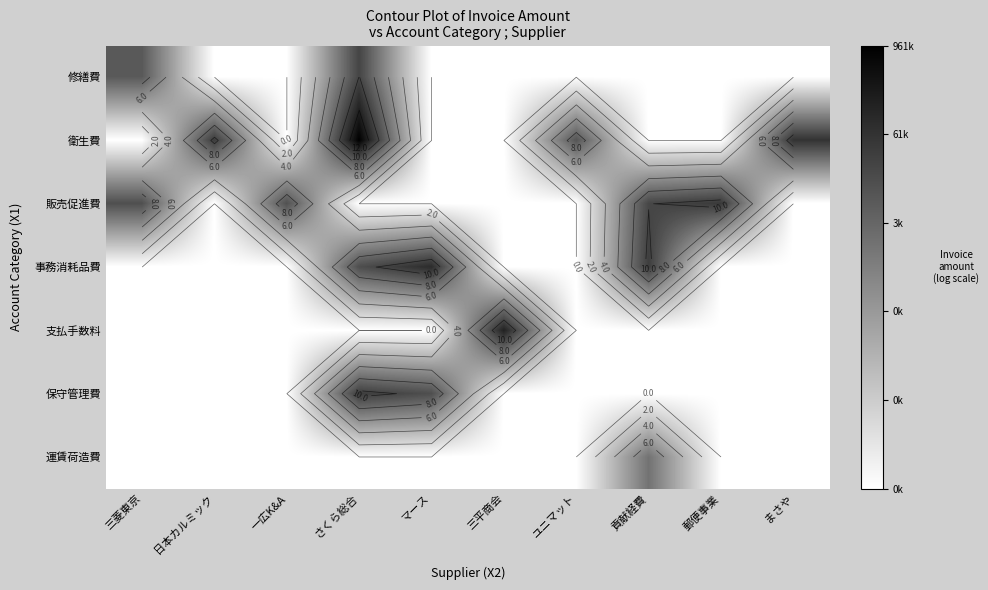

At which category does the chart reach its minimum across all series?

日本カルミック